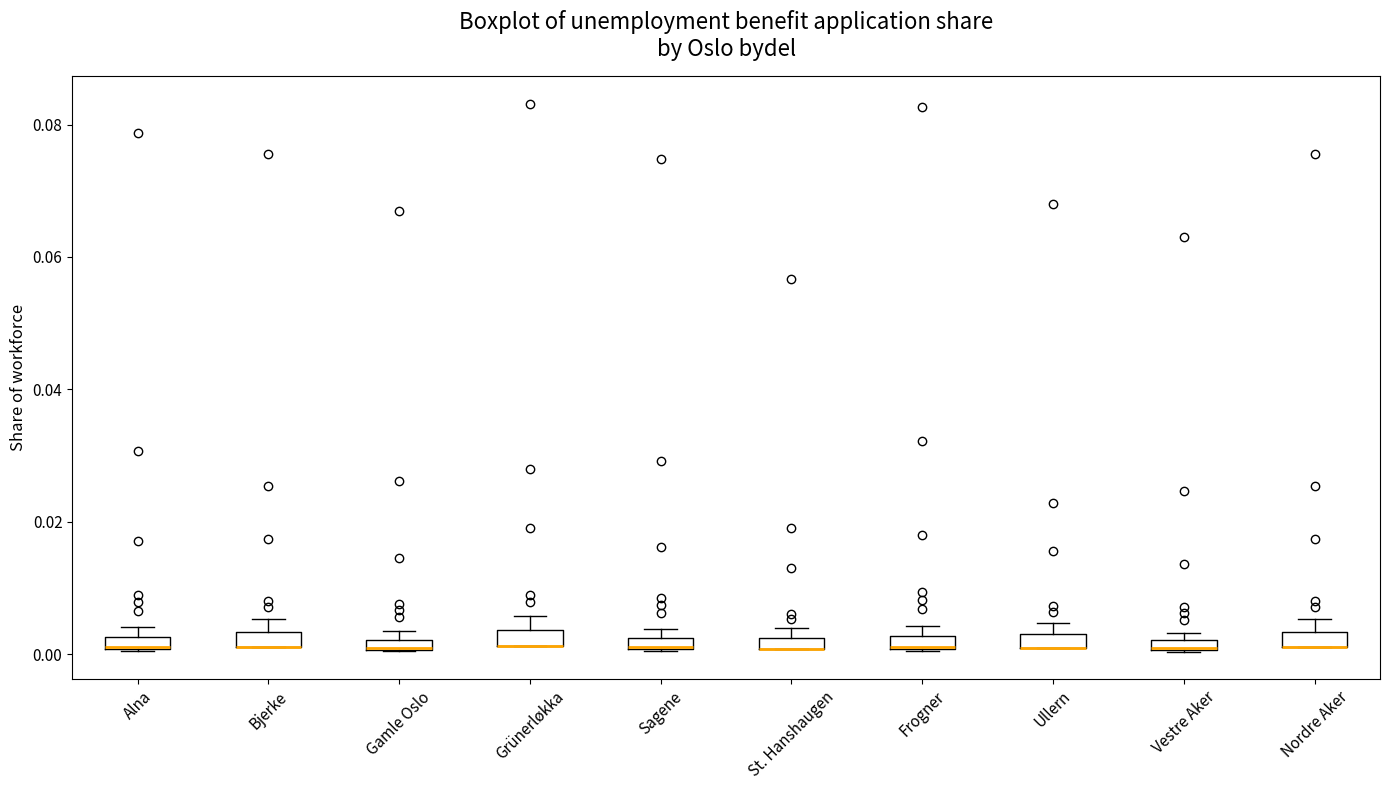

Where is the lower edge of the box for Grünerløkka on the y-axis? The values are not printed on the chart, so give them approximately, as read against the axis.

0.002